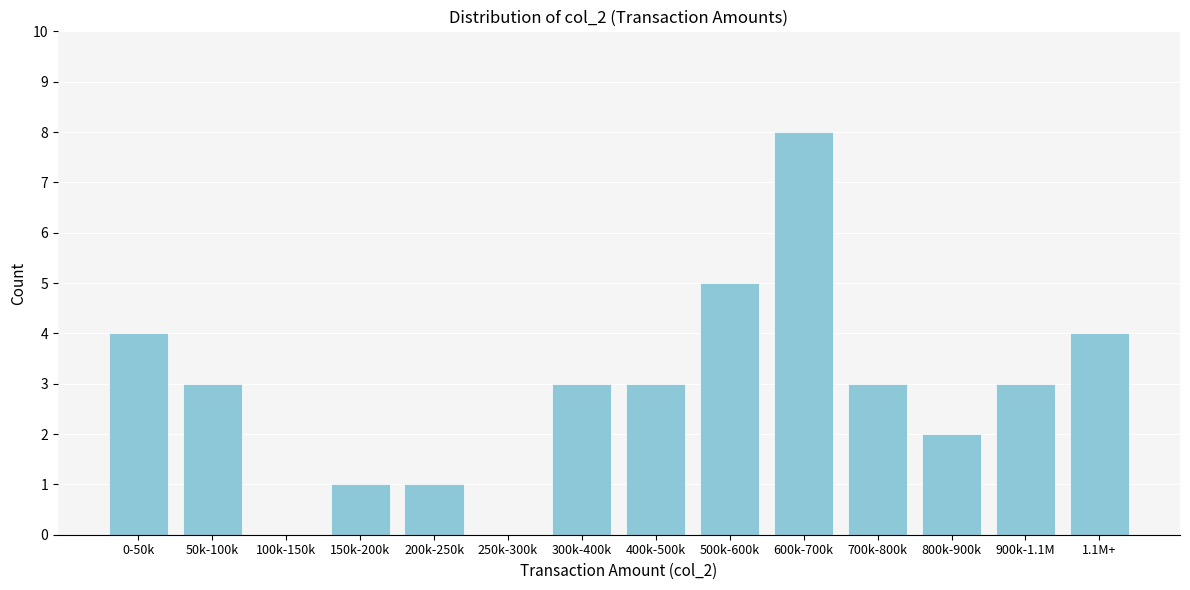

Reading left to right, list all the values displayed in this chart.

0-50k=4	50k-100k=3	100k-150k=0	150k-200k=1	200k-250k=1	250k-300k=0	300k-400k=3	400k-500k=3	500k-600k=5	600k-700k=8	700k-800k=3	800k-900k=2	900k-1.1M=3	1.1M+=4